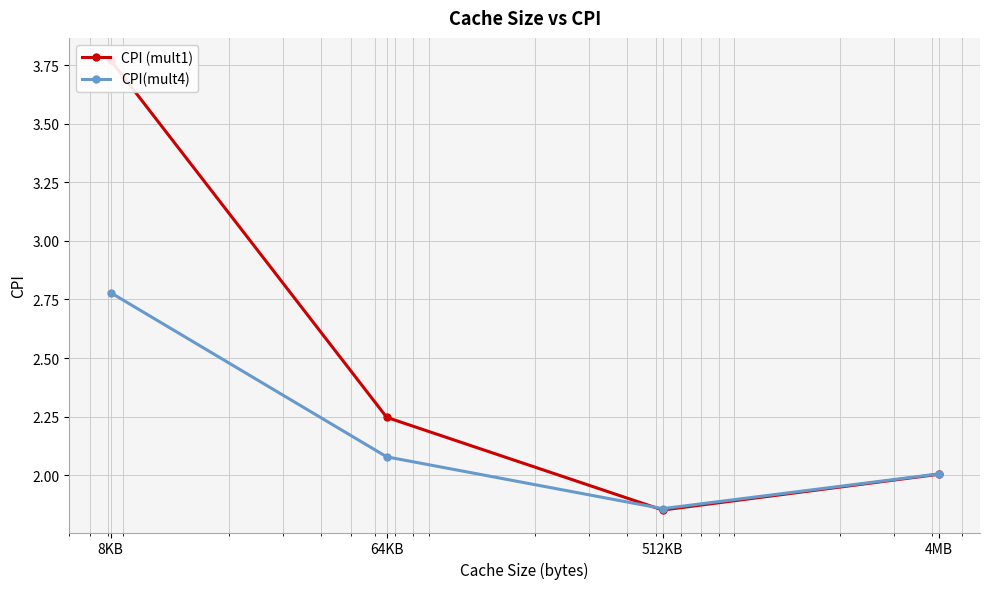

At how many categories does at least one series exceed 3?

1